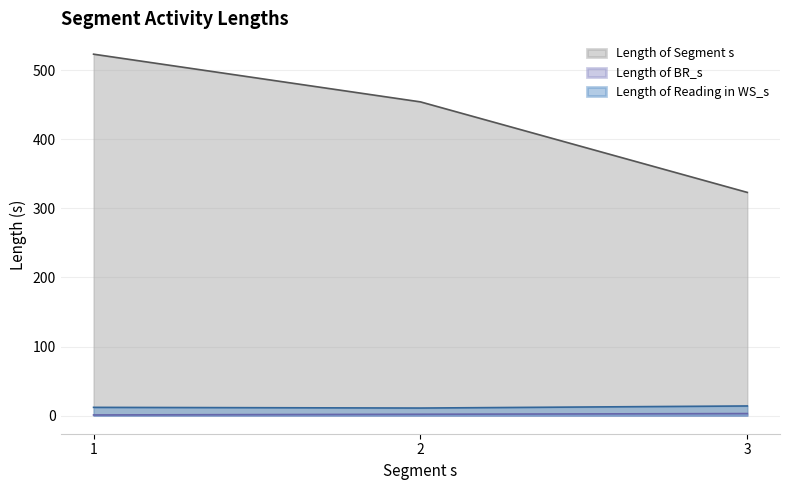

Reading right to left, extract all data points from this chart.

Length of Segment s: 3=323	2=454	1=523
Length of BR_s: 3=3	2=2	1=1
Length of Reading in WS_s: 3=14	2=11	1=12